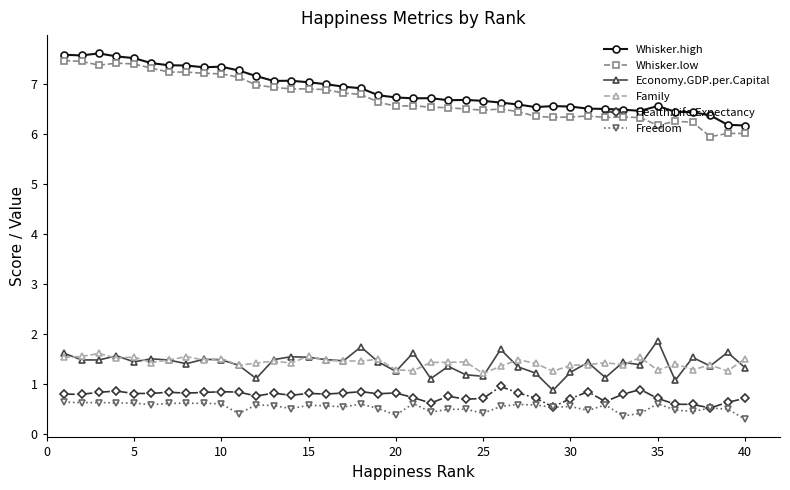

What is the maximum value for Health.Life.Expectancy?

0.9